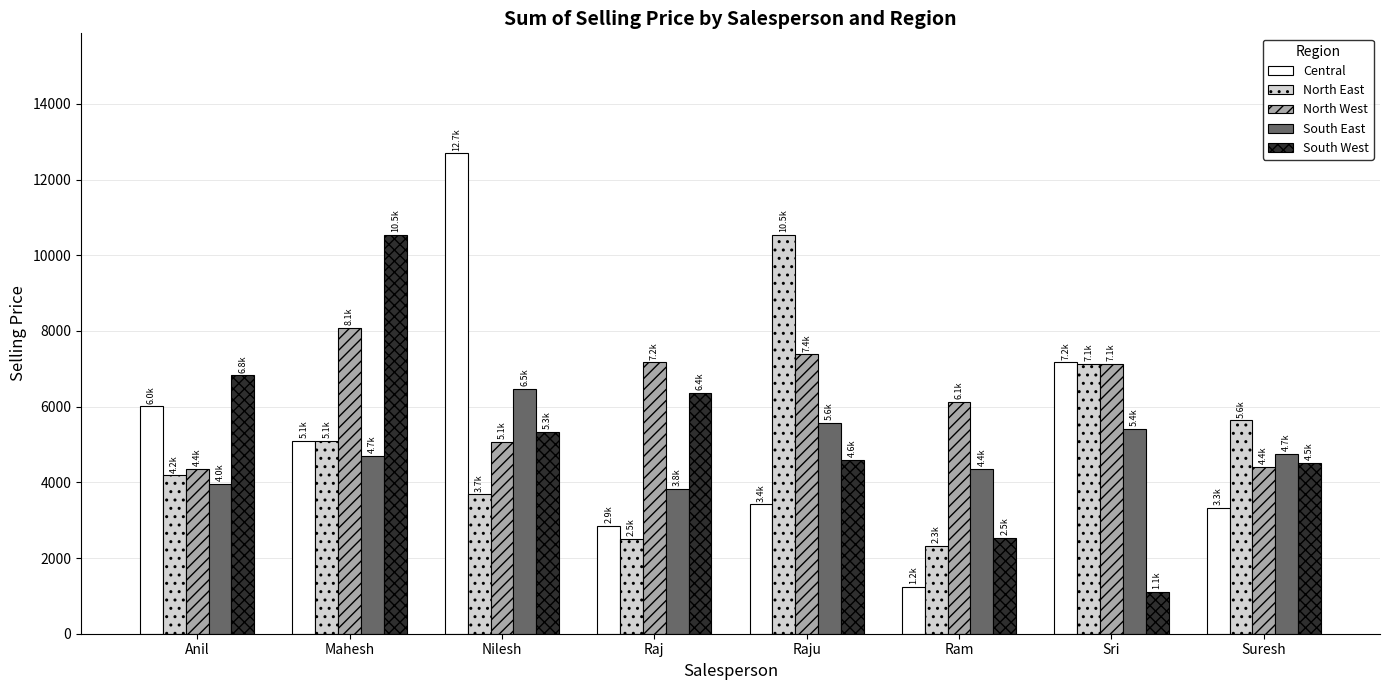

What is the label of the 7th bar from the left?

Sri